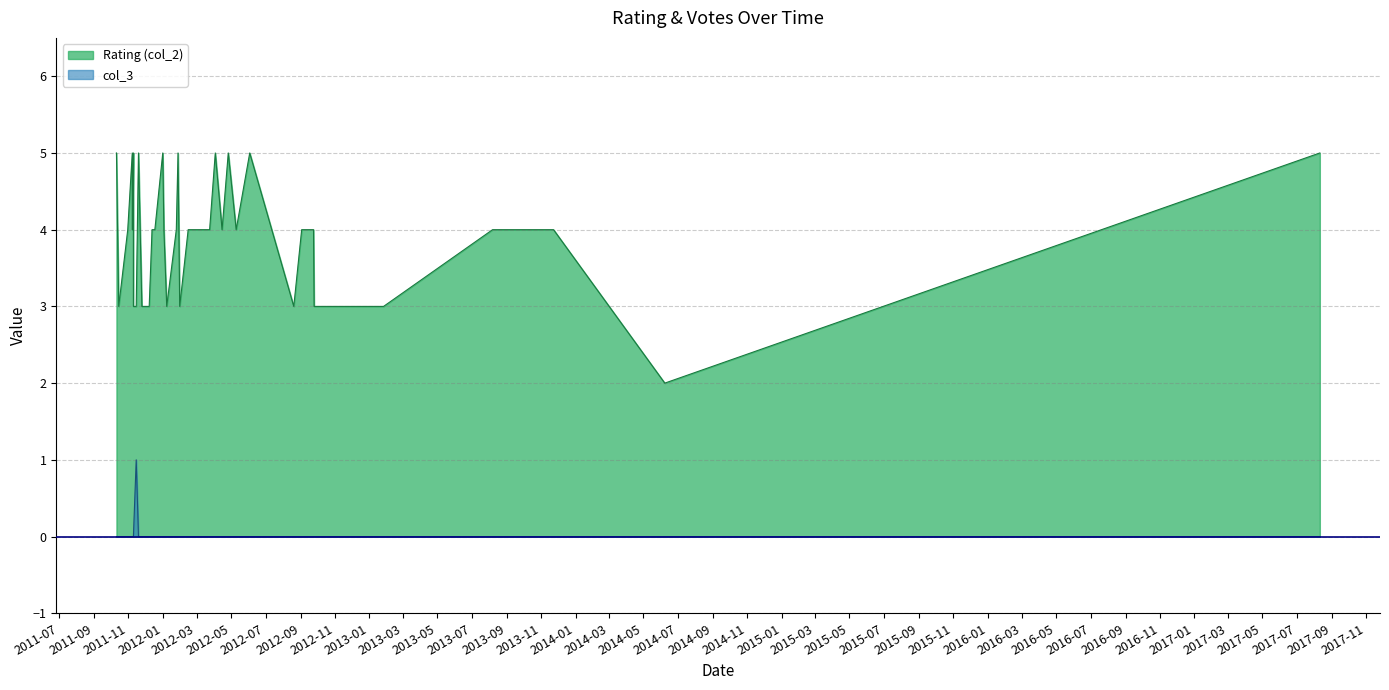

True or false: Rating (col_2) and col_3 intersect in this chart.

False